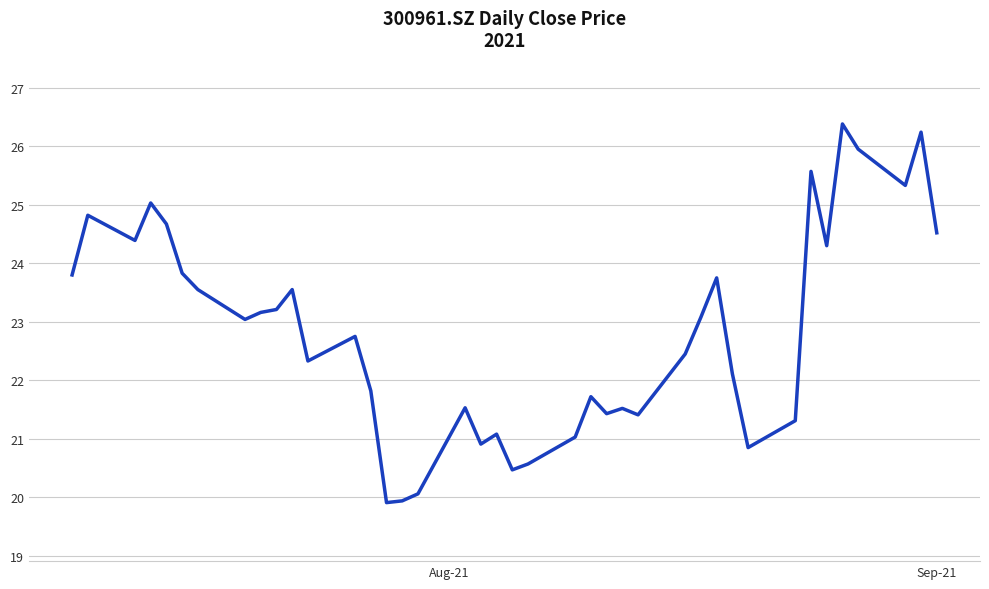

What is the difference between the maximum and minimum values?

6.5